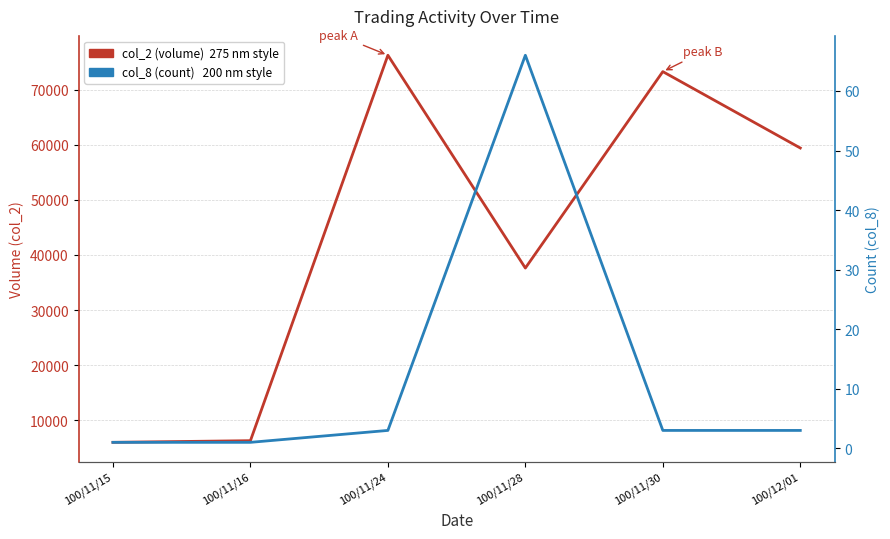

Which series has the largest range (max minus min)?

col_2 (volume)